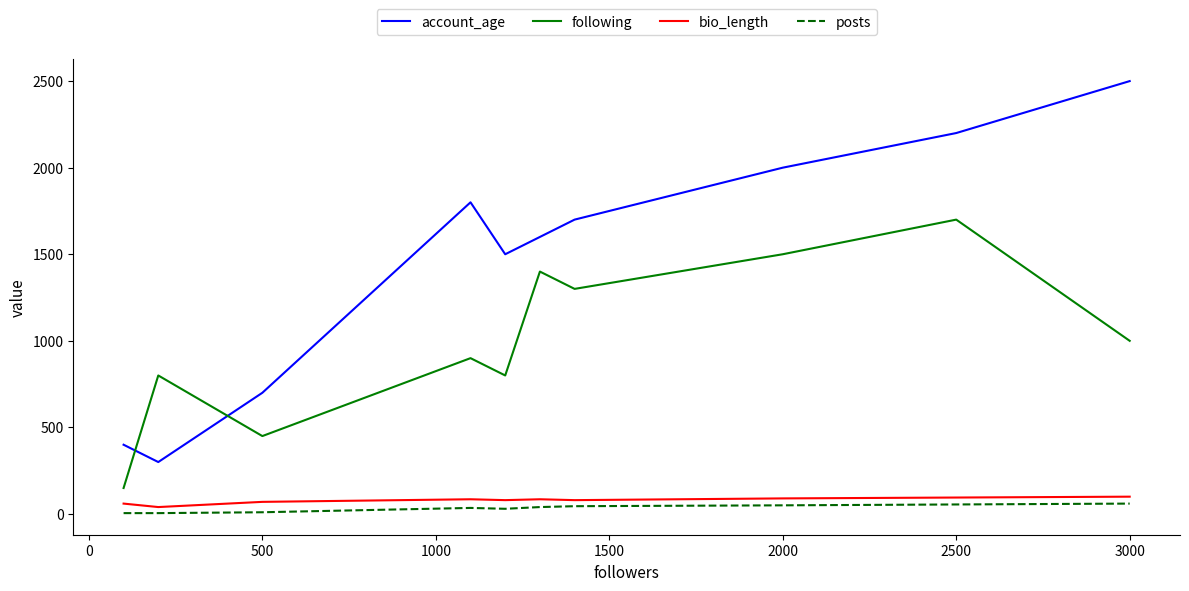

What is the difference between the maximum and minimum values in the account_age series?

2200